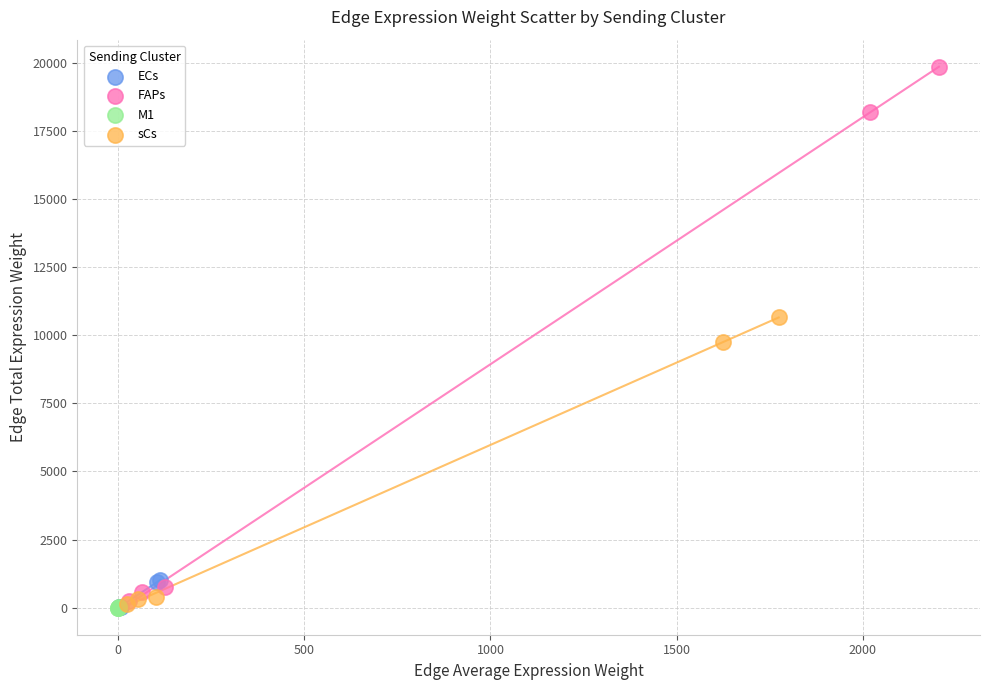

Which series contains the highest Y value?

FAPs